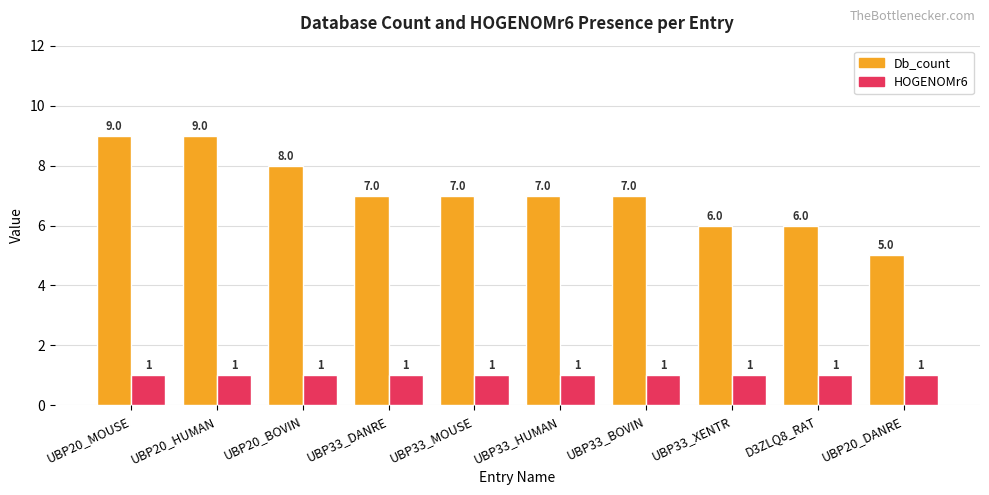

What are all the series names shown in the legend?

Db_count, HOGENOMr6